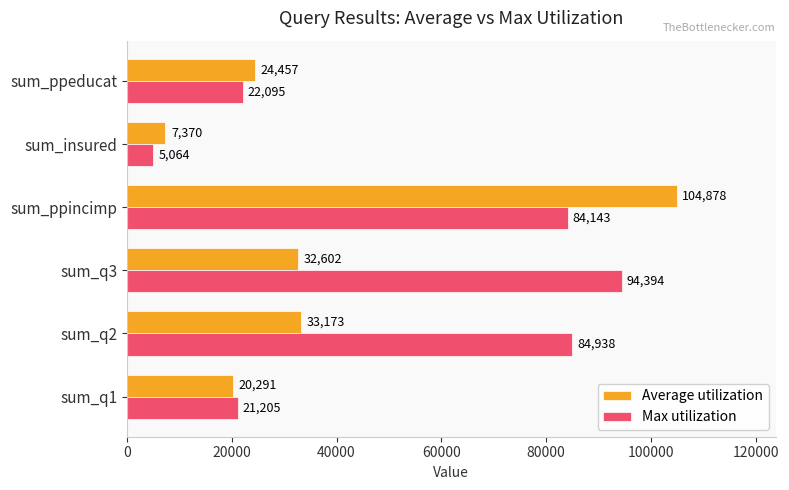

What is the difference between the highest and lowest values at sum_q3?

61792